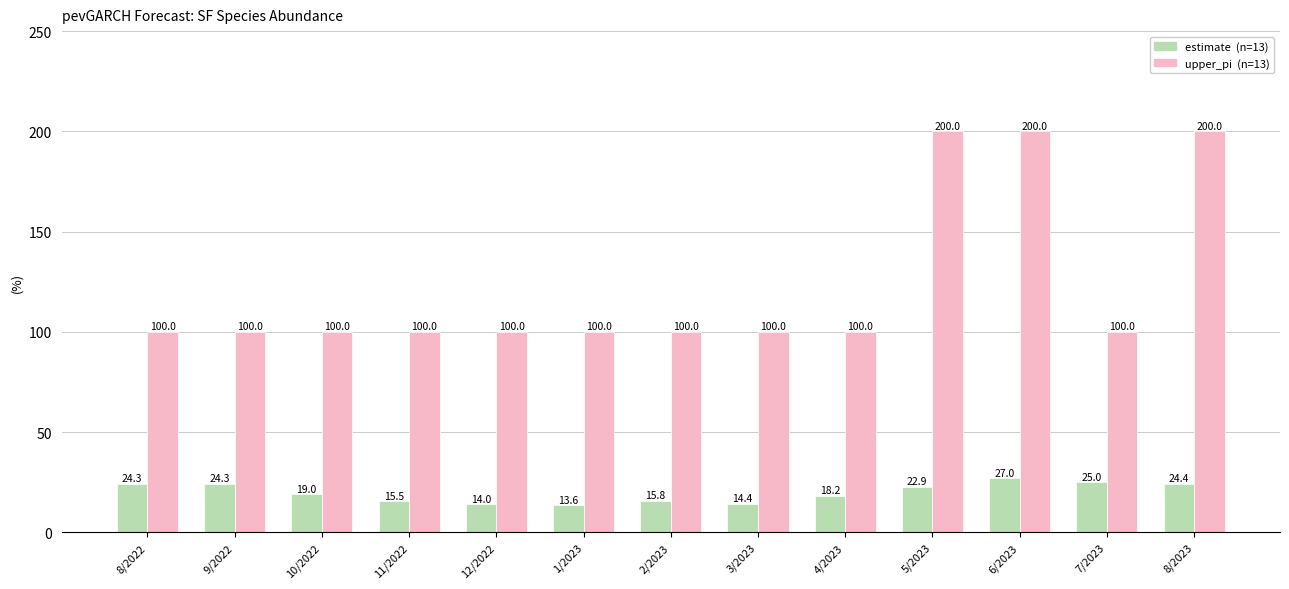

Which category has the lowest value across all series?

1/2023